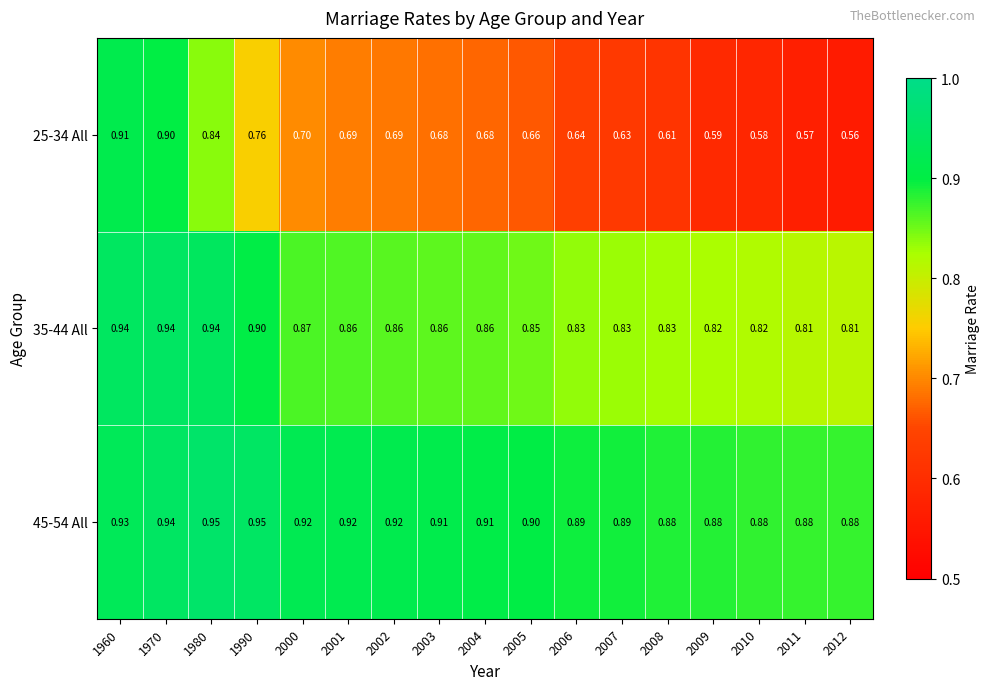

What is the difference between the highest and lowest values at 2001?

0.2